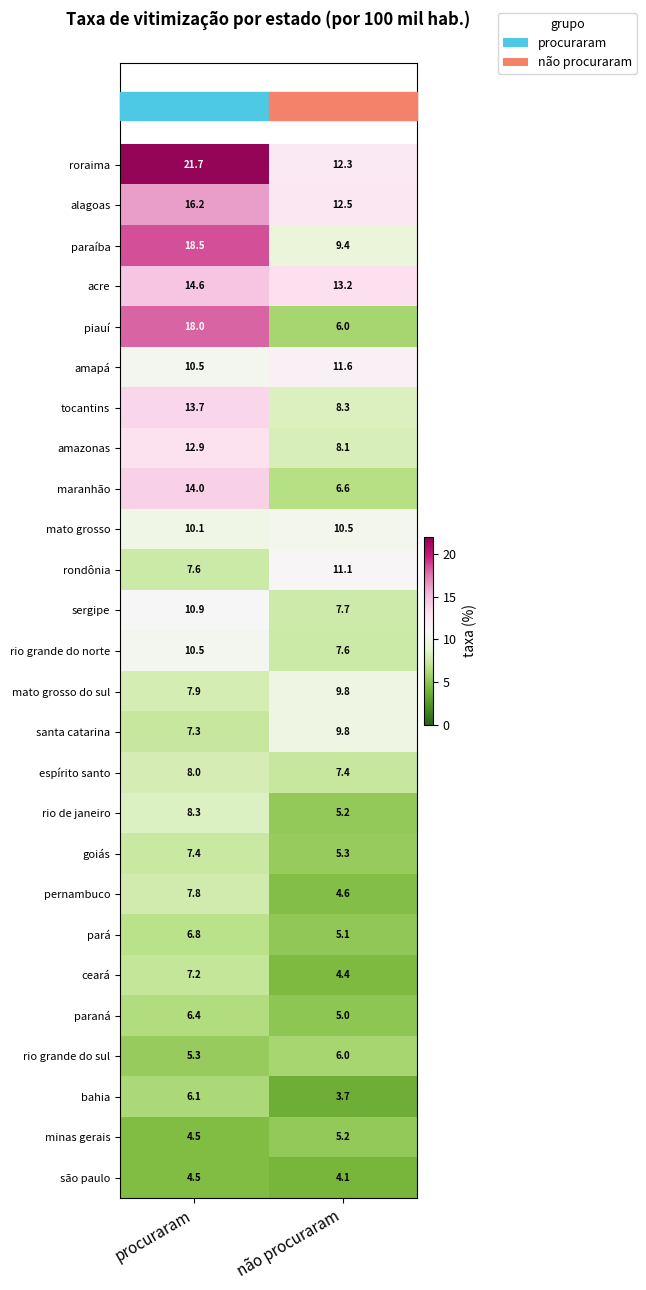

What is the maximum value shown in the chart?

21.7